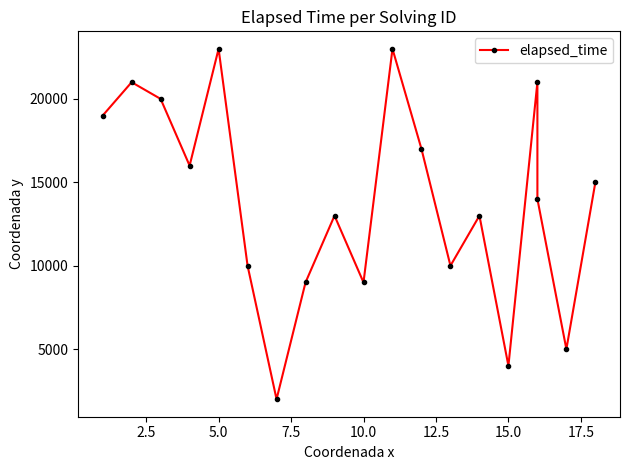

How many lines are shown in the chart?

1